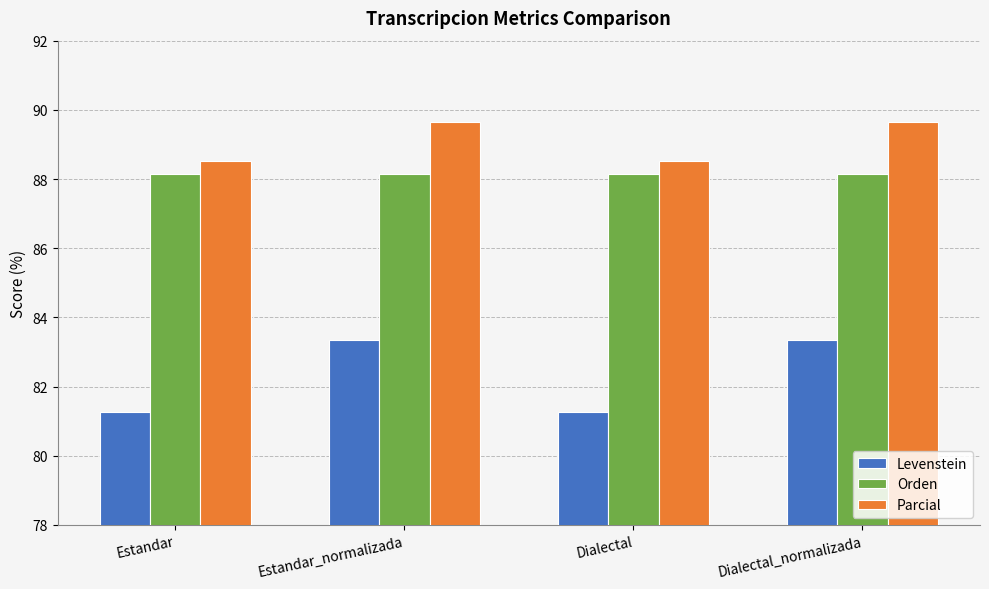

Is the value of Parcial at Estandar greater than the value of Levenstein at Dialectal_normalizada?

Yes